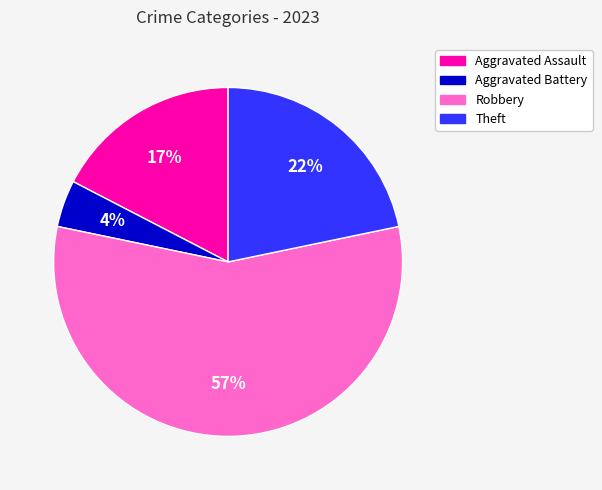

How many segments does this pie chart have?

4